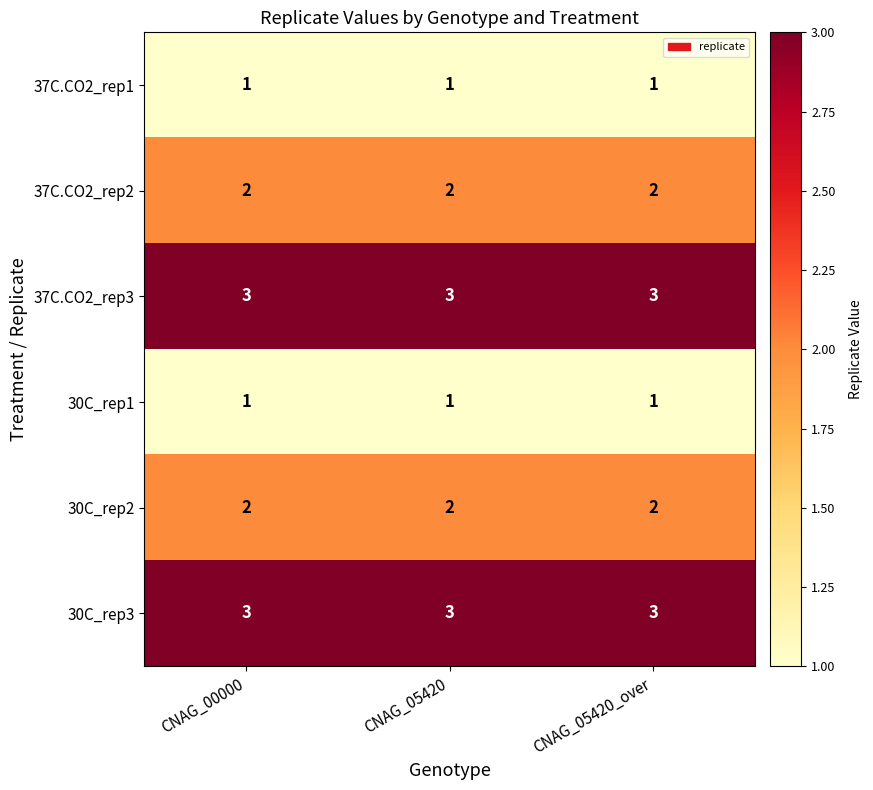

What is the lowest value of the 30C_rep3 series?

3